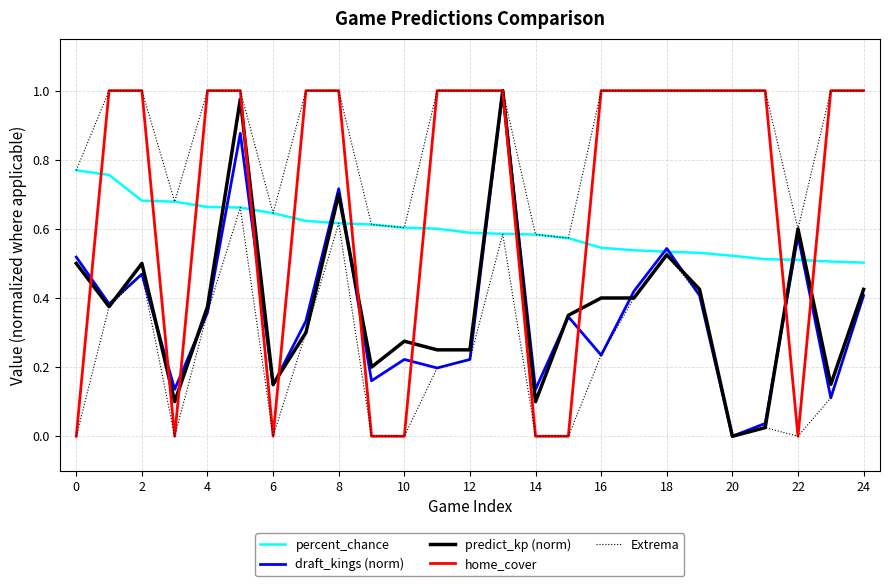

True or false: home_cover has more than 2 points higher than both neighbors.

False